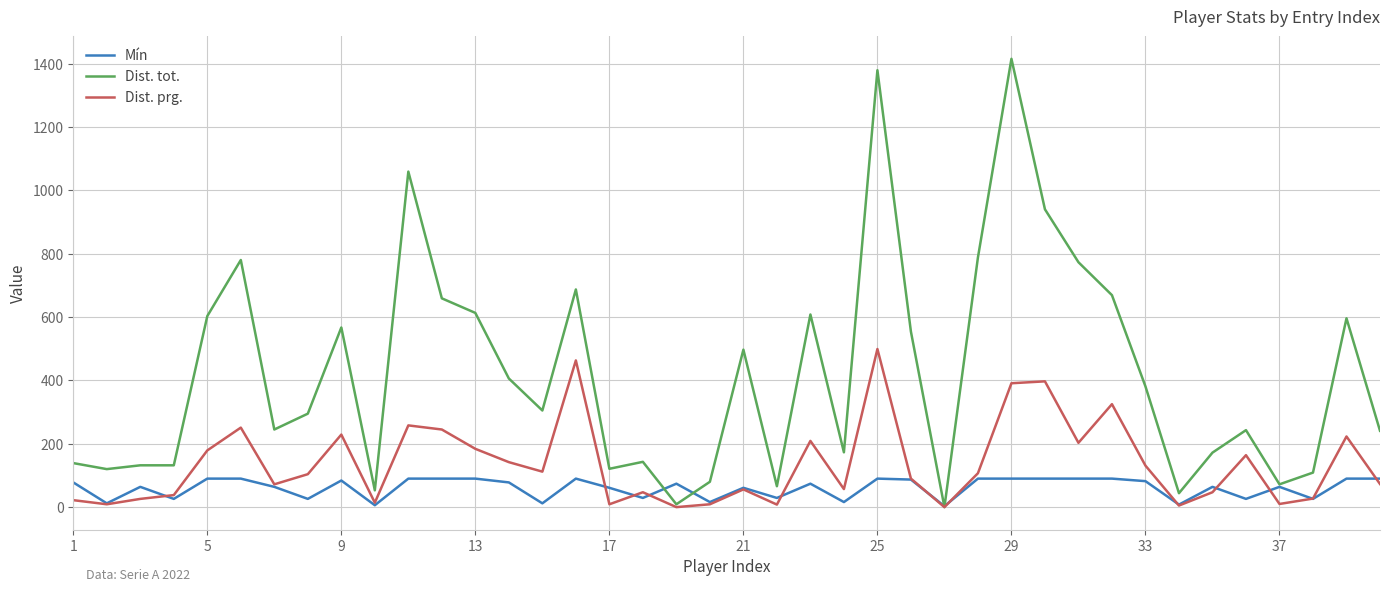

Which series has the widest spread of values?

Dist. tot.